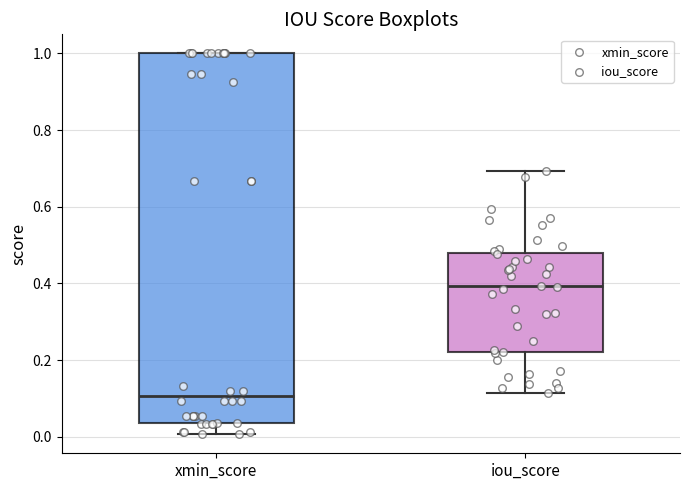

Comparing the boxes themselves (not the whiskers), which one is the tallest?

xmin_score